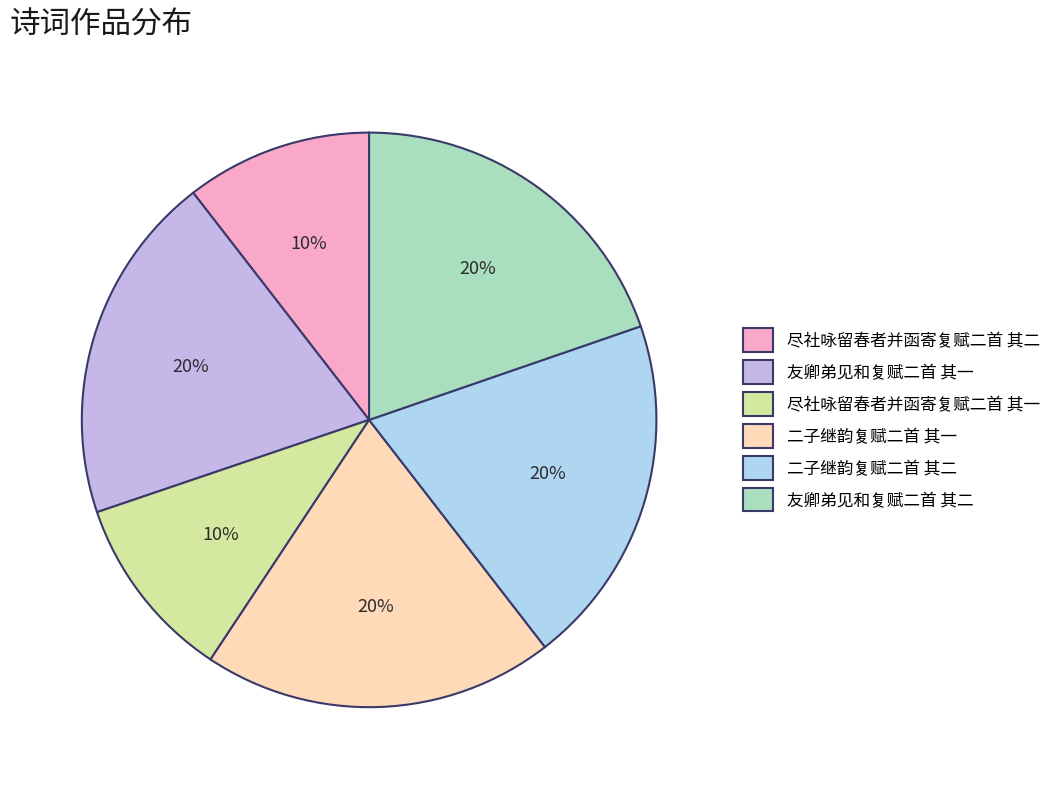

How many segments does this pie chart have?

6